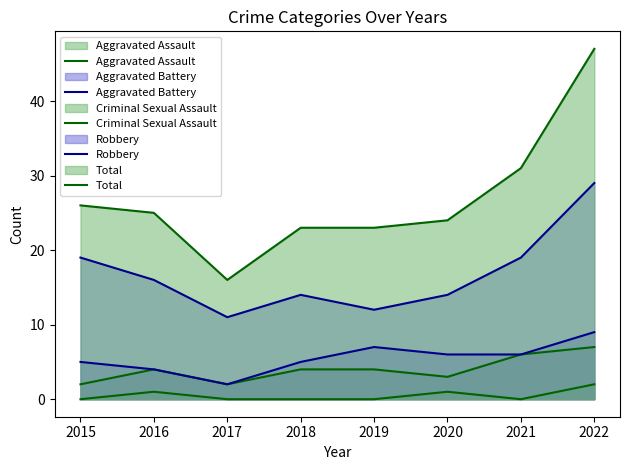

Rank the series by their maximum value, from lowest to highest.

Criminal Sexual Assault, Aggravated Assault, Aggravated Battery, Robbery, Total